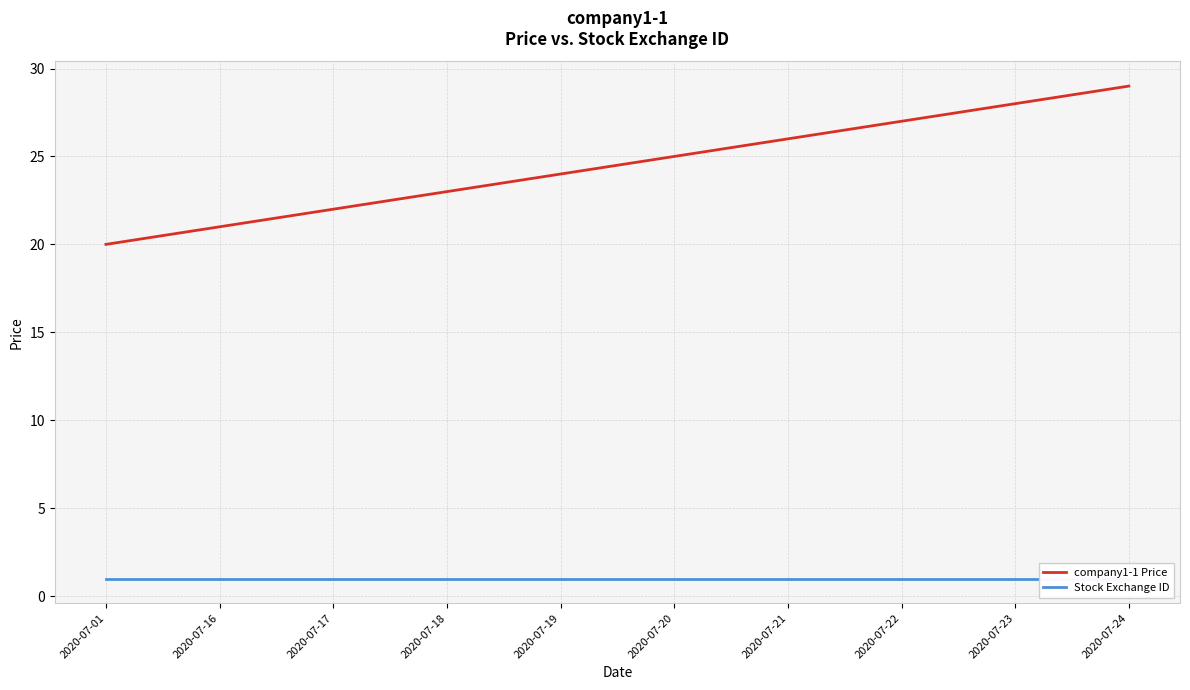

True or false: Stock Exchange ID has a value of 2 at 2020-07-16.

False